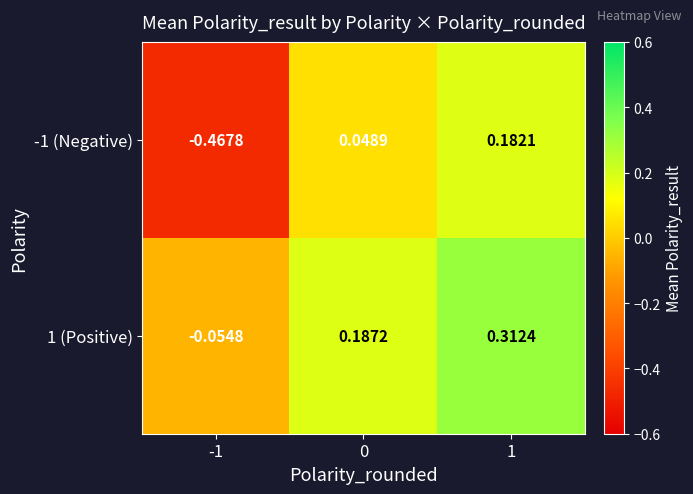

Is the value of 1 (Positive) at 1 greater than the value of -1 (Negative) at 0?

Yes